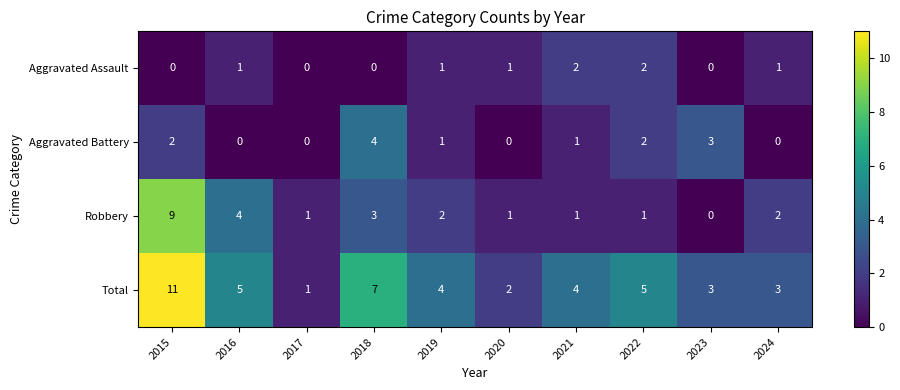

What is the difference between the maximum and minimum values in the Robbery series?

9